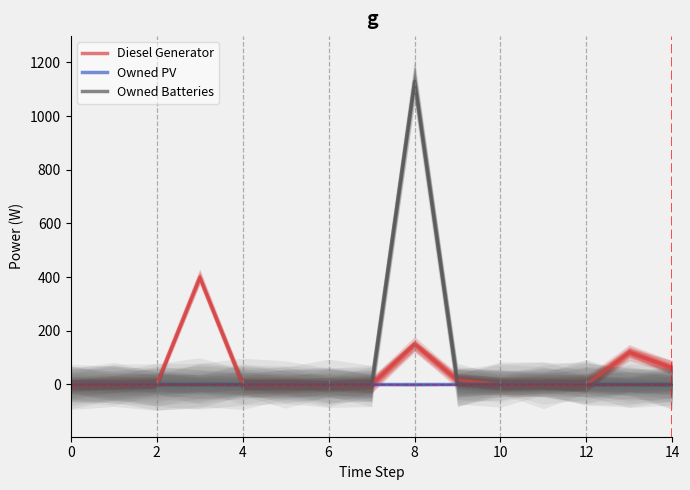

True or false: Owned PV and Owned Batteries cross at least once.

False